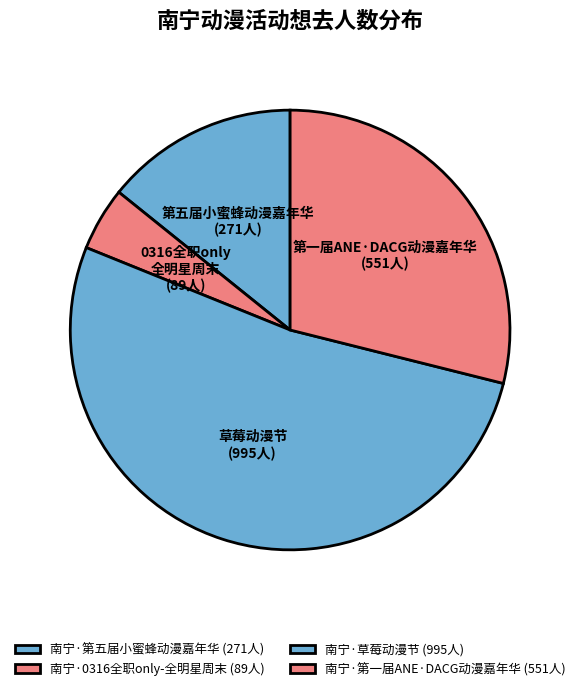

To the nearest percent, what percentage of the pie is 南宁·0316全职only-全明星周末?

5%